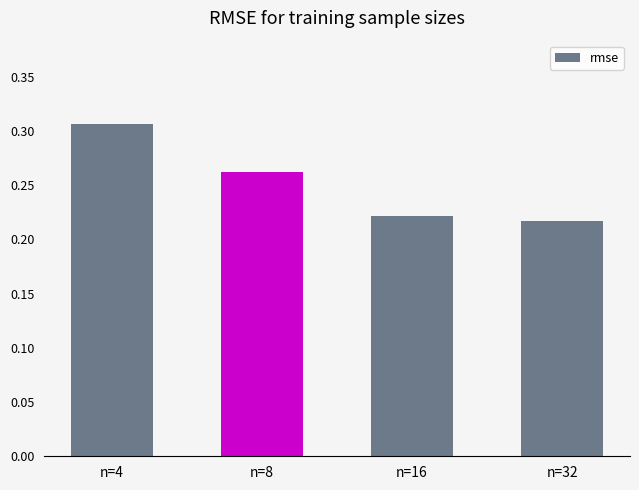

At which category does the chart reach its peak across all series?

n=4